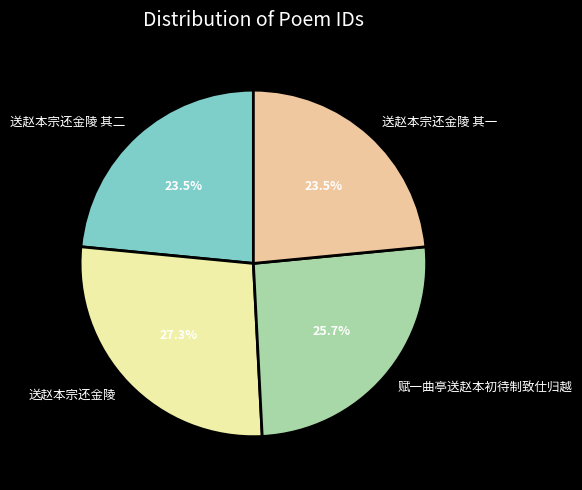

What is the largest slice in the pie chart?

送赵本宗还金陵